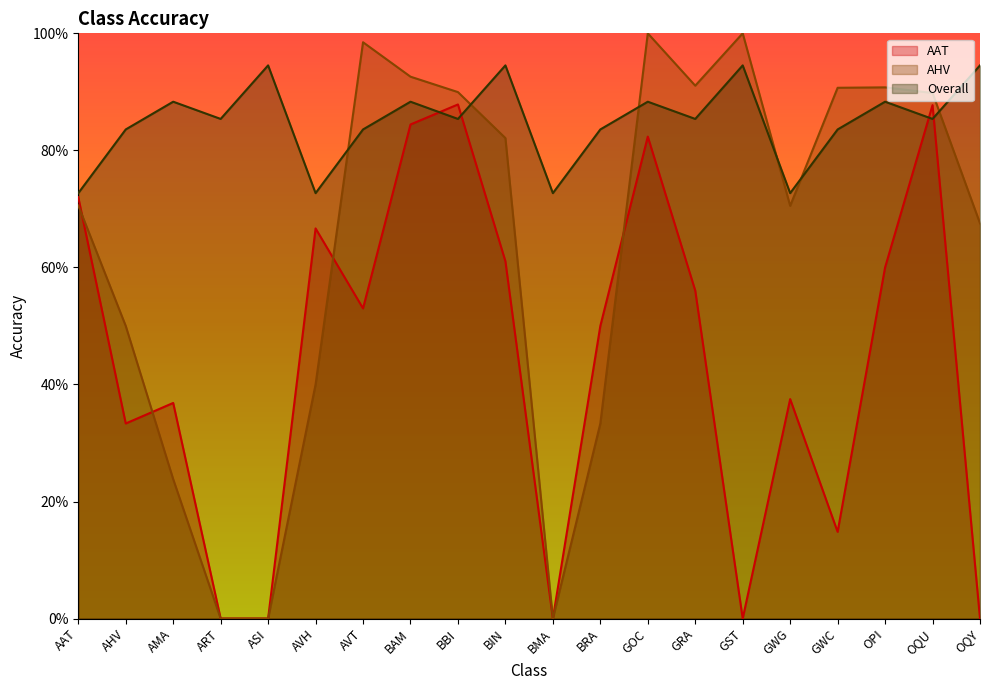

Between which two adjacent categories do Overall and AHV first intersect?

AVH and AVT